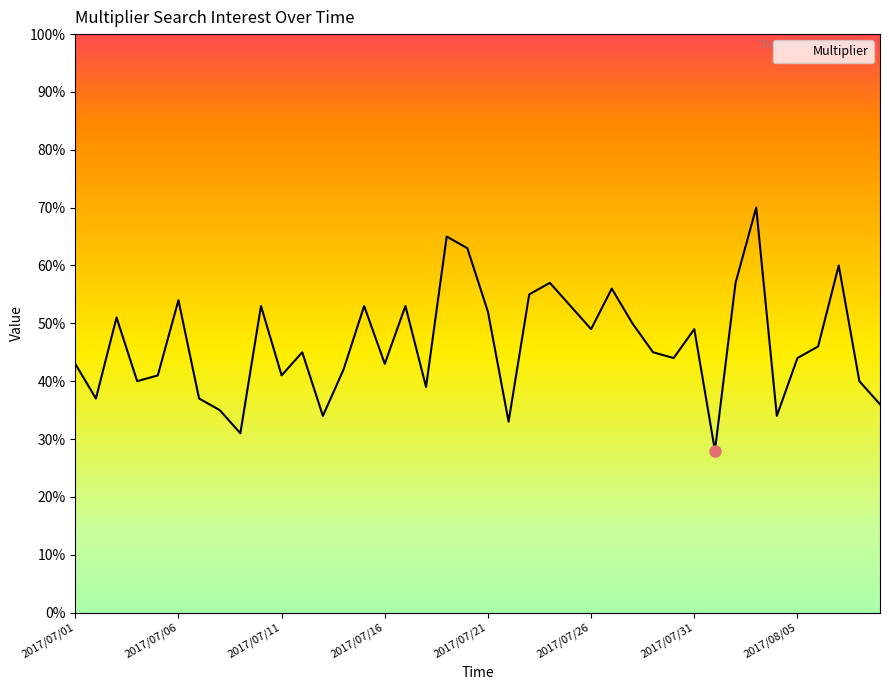

What is the difference between the maximum and minimum values?

42